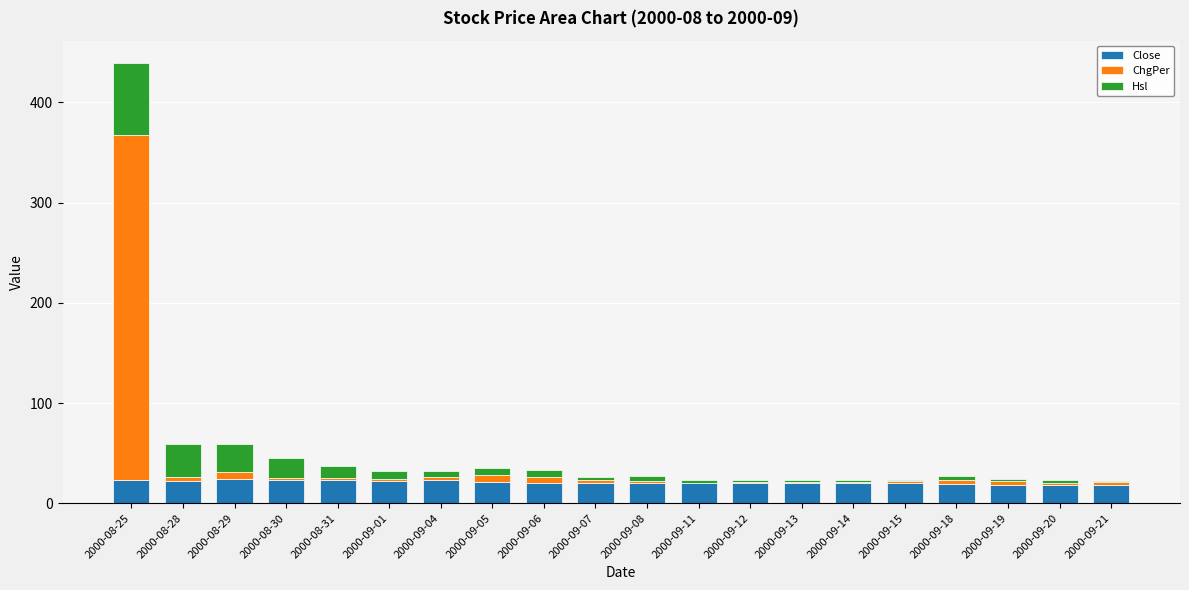

Is it true that Close equals 22.9 at 2000-08-31?

True